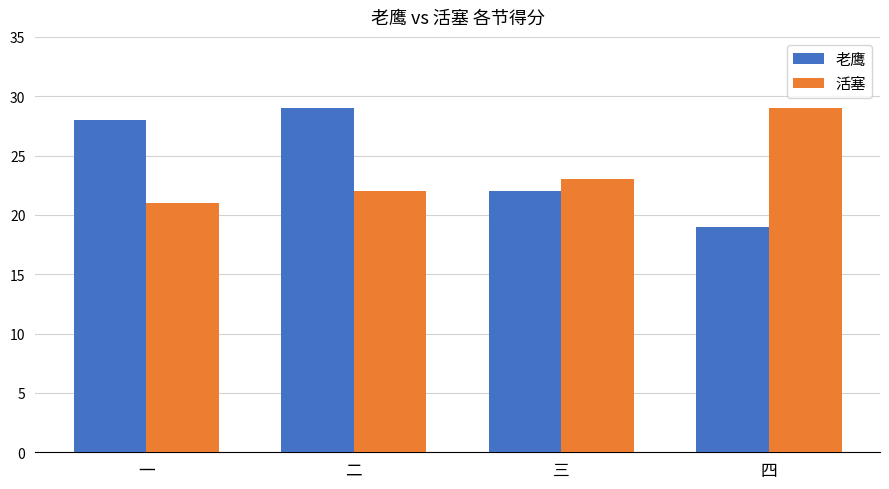

Which series has the largest range (max minus min)?

老鹰